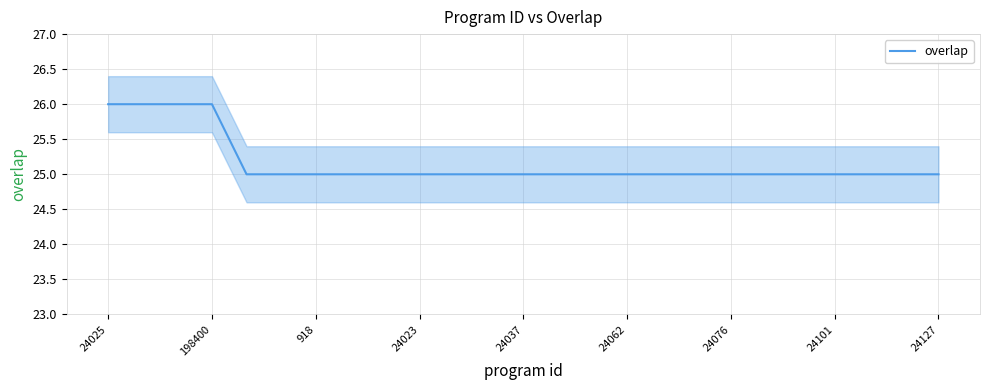

Which category has the highest value across all series?

24025